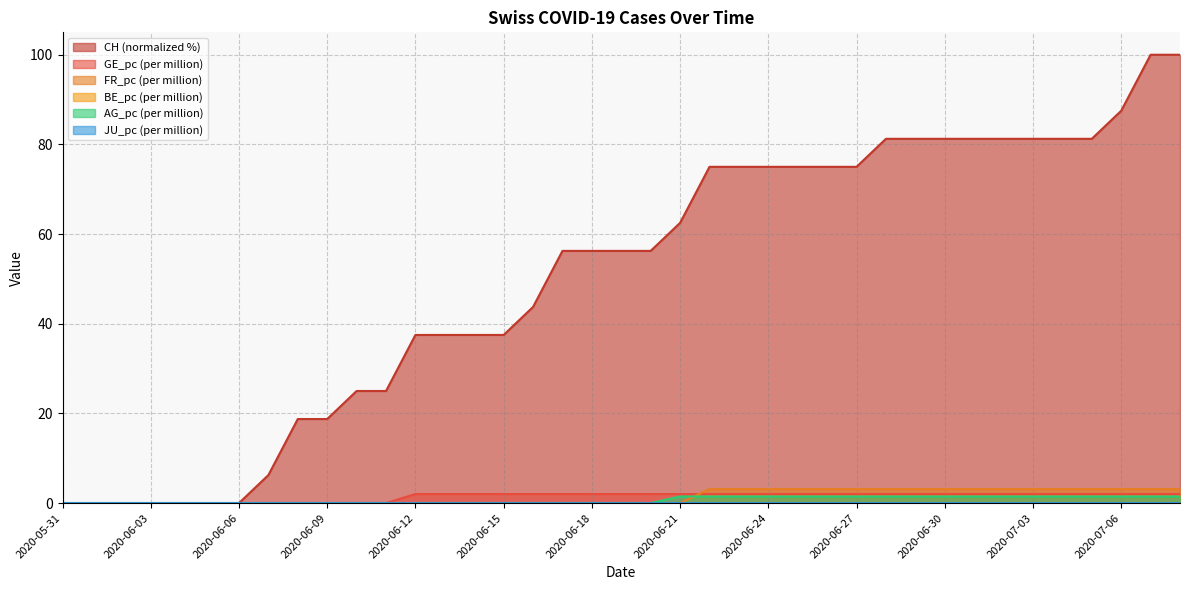

Which has a higher value, 2020-06-05 or 2020-06-27?

2020-06-27